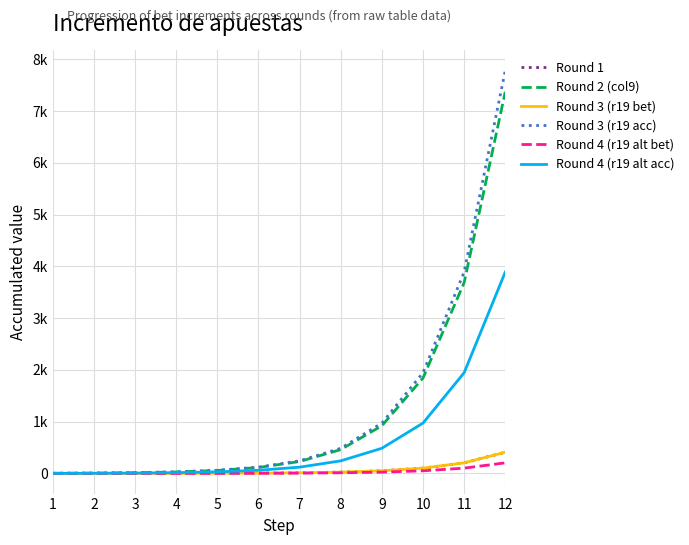

Does the chart have visible grid lines?

Yes